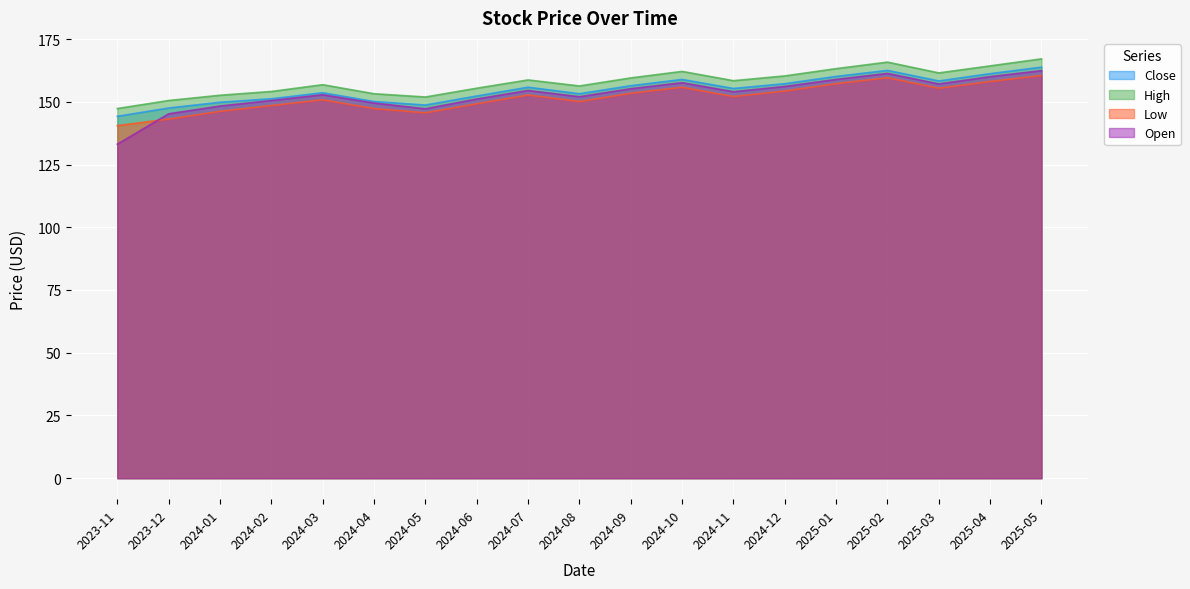

Does the chart display data point markers on the line(s)?

No